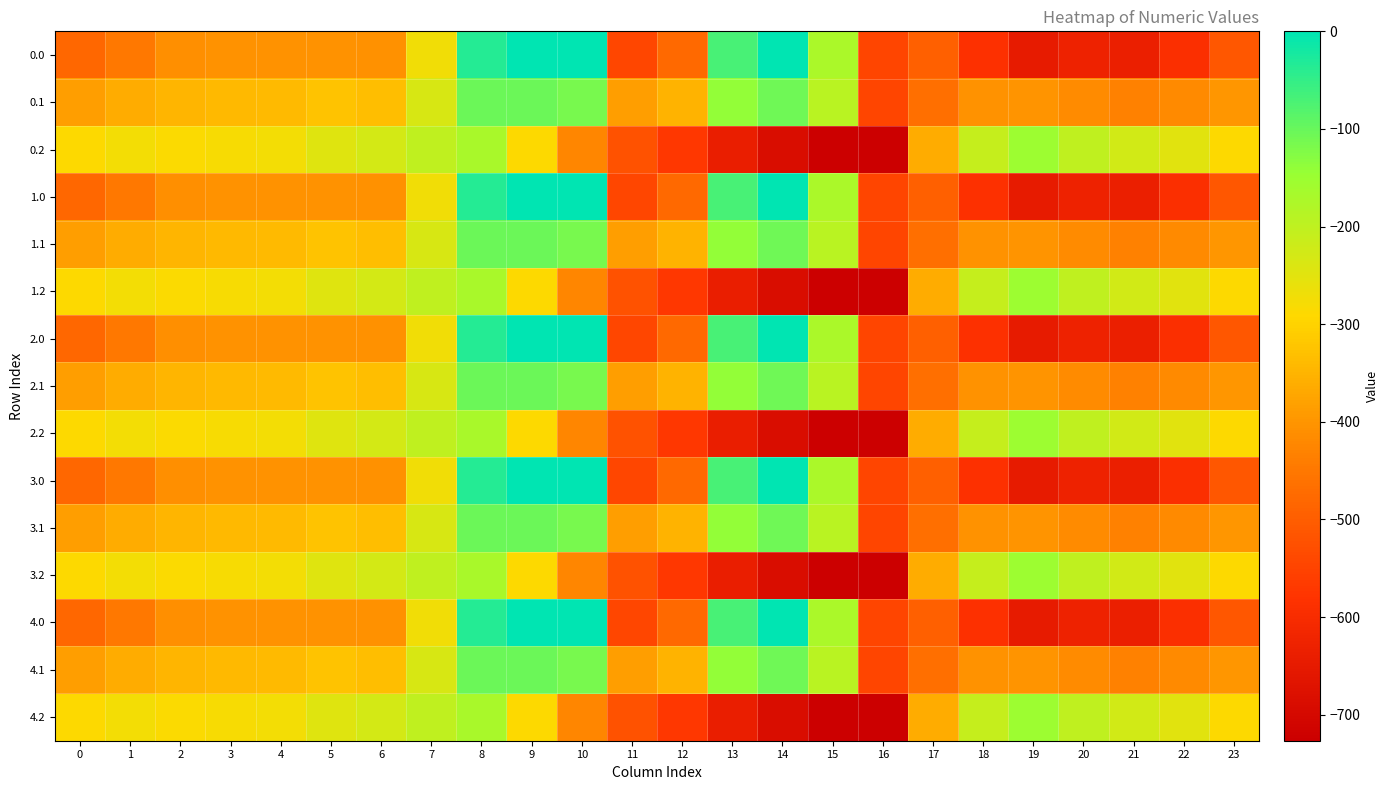

Reading right to left, extract all data points from this chart.

0.0: 23=-511.3	22=-592.3	21=-638.4	20=-629.9	19=-649.2	18=-586.7	17=-494.8	16=-545.4	15=-172.8	14=-0.3	13=-70.2	12=-477.2	11=-544.3	10=0.0	9=0.0	8=-35.0	7=-270.7	6=-408.0	5=-403.8	4=-404.9	3=-404.4	2=-410.3	1=-449.5	0=-482.0
0.1: 23=-399.4	22=-419.9	21=-432.4	20=-414.5	19=-400.2	18=-405.4	17=-466.6	16=-547.3	15=-190.4	14=-105.5	13=-141.2	12=-350.8	11=-384.7	10=-114.0	9=-104.8	8=-102.3	7=-234.9	6=-332.2	5=-325.7	4=-339.6	3=-342.7	2=-347.9	1=-361.1	0=-384.6
0.2: 23=-287.5	22=-247.4	21=-226.4	20=-199.2	19=-151.0	18=-210.0	17=-362.4	16=-726.6	15=-725.8	14=-687.4	13=-640.4	12=-571.2	11=-520.6	10=-423.5	9=-288.5	8=-169.5	7=-199.0	6=-228.8	5=-245.0	4=-274.4	3=-281.0	2=-285.5	1=-272.7	0=-287.1
1.0: 23=-511.3	22=-592.3	21=-638.4	20=-629.9	19=-649.2	18=-586.7	17=-494.8	16=-545.4	15=-172.8	14=-0.3	13=-70.2	12=-477.2	11=-544.3	10=0.0	9=0.0	8=-35.0	7=-270.7	6=-408.0	5=-403.8	4=-404.9	3=-404.4	2=-410.3	1=-449.5	0=-482.0
1.1: 23=-399.4	22=-419.9	21=-432.4	20=-414.5	19=-400.2	18=-405.4	17=-466.6	16=-547.3	15=-190.4	14=-105.5	13=-141.2	12=-350.8	11=-384.7	10=-114.0	9=-104.8	8=-102.3	7=-234.9	6=-332.2	5=-325.7	4=-339.6	3=-342.7	2=-347.9	1=-361.1	0=-384.6
1.2: 23=-287.5	22=-247.4	21=-226.4	20=-199.2	19=-151.0	18=-210.0	17=-362.4	16=-726.6	15=-725.8	14=-687.4	13=-640.4	12=-571.2	11=-520.6	10=-423.5	9=-288.5	8=-169.5	7=-199.0	6=-228.8	5=-245.0	4=-274.4	3=-281.0	2=-285.5	1=-272.7	0=-287.1
2.0: 23=-511.3	22=-592.3	21=-638.4	20=-629.9	19=-649.2	18=-586.7	17=-494.8	16=-545.4	15=-172.8	14=-0.3	13=-70.2	12=-477.2	11=-544.3	10=0.0	9=0.0	8=-35.0	7=-270.7	6=-408.0	5=-403.8	4=-404.9	3=-404.4	2=-410.3	1=-449.5	0=-482.0
2.1: 23=-399.4	22=-419.9	21=-432.4	20=-414.5	19=-400.2	18=-405.4	17=-466.6	16=-547.3	15=-190.4	14=-105.5	13=-141.2	12=-350.8	11=-384.7	10=-114.0	9=-104.8	8=-102.3	7=-234.9	6=-332.2	5=-325.7	4=-339.6	3=-342.7	2=-347.9	1=-361.1	0=-384.6
2.2: 23=-287.5	22=-247.4	21=-226.4	20=-199.2	19=-151.0	18=-210.0	17=-362.4	16=-726.6	15=-725.8	14=-687.4	13=-640.4	12=-571.2	11=-520.6	10=-423.5	9=-288.5	8=-169.5	7=-199.0	6=-228.8	5=-245.0	4=-274.4	3=-281.0	2=-285.5	1=-272.7	0=-287.1
3.0: 23=-511.3	22=-592.3	21=-638.4	20=-629.9	19=-649.2	18=-586.7	17=-494.8	16=-545.4	15=-172.8	14=-0.3	13=-70.2	12=-477.2	11=-544.3	10=0.0	9=0.0	8=-35.0	7=-270.7	6=-408.0	5=-403.8	4=-404.9	3=-404.4	2=-410.3	1=-449.5	0=-482.0
3.1: 23=-399.4	22=-419.9	21=-432.4	20=-414.5	19=-400.2	18=-405.4	17=-466.6	16=-547.3	15=-190.4	14=-105.5	13=-141.2	12=-350.8	11=-384.7	10=-114.0	9=-104.8	8=-102.3	7=-234.9	6=-332.2	5=-325.7	4=-339.6	3=-342.7	2=-347.9	1=-361.1	0=-384.6
3.2: 23=-287.5	22=-247.4	21=-226.4	20=-199.2	19=-151.0	18=-210.0	17=-362.4	16=-726.6	15=-725.8	14=-687.4	13=-640.4	12=-571.2	11=-520.6	10=-423.5	9=-288.5	8=-169.5	7=-199.0	6=-228.8	5=-245.0	4=-274.4	3=-281.0	2=-285.5	1=-272.7	0=-287.1
4.0: 23=-511.3	22=-592.3	21=-638.4	20=-629.9	19=-649.2	18=-586.7	17=-494.8	16=-545.4	15=-172.8	14=-0.3	13=-70.2	12=-477.2	11=-544.3	10=0.0	9=0.0	8=-35.0	7=-270.7	6=-408.0	5=-403.8	4=-404.9	3=-404.4	2=-410.3	1=-449.5	0=-482.0
4.1: 23=-399.4	22=-419.9	21=-432.4	20=-414.5	19=-400.2	18=-405.4	17=-466.6	16=-547.3	15=-190.4	14=-105.5	13=-141.2	12=-350.8	11=-384.7	10=-114.0	9=-104.8	8=-102.3	7=-234.9	6=-332.2	5=-325.7	4=-339.6	3=-342.7	2=-347.9	1=-361.1	0=-384.6
4.2: 23=-287.5	22=-247.4	21=-226.4	20=-199.2	19=-151.0	18=-210.0	17=-362.4	16=-726.6	15=-725.8	14=-687.4	13=-640.4	12=-571.2	11=-520.6	10=-423.5	9=-288.5	8=-169.5	7=-199.0	6=-228.8	5=-245.0	4=-274.4	3=-281.0	2=-285.5	1=-272.7	0=-287.1